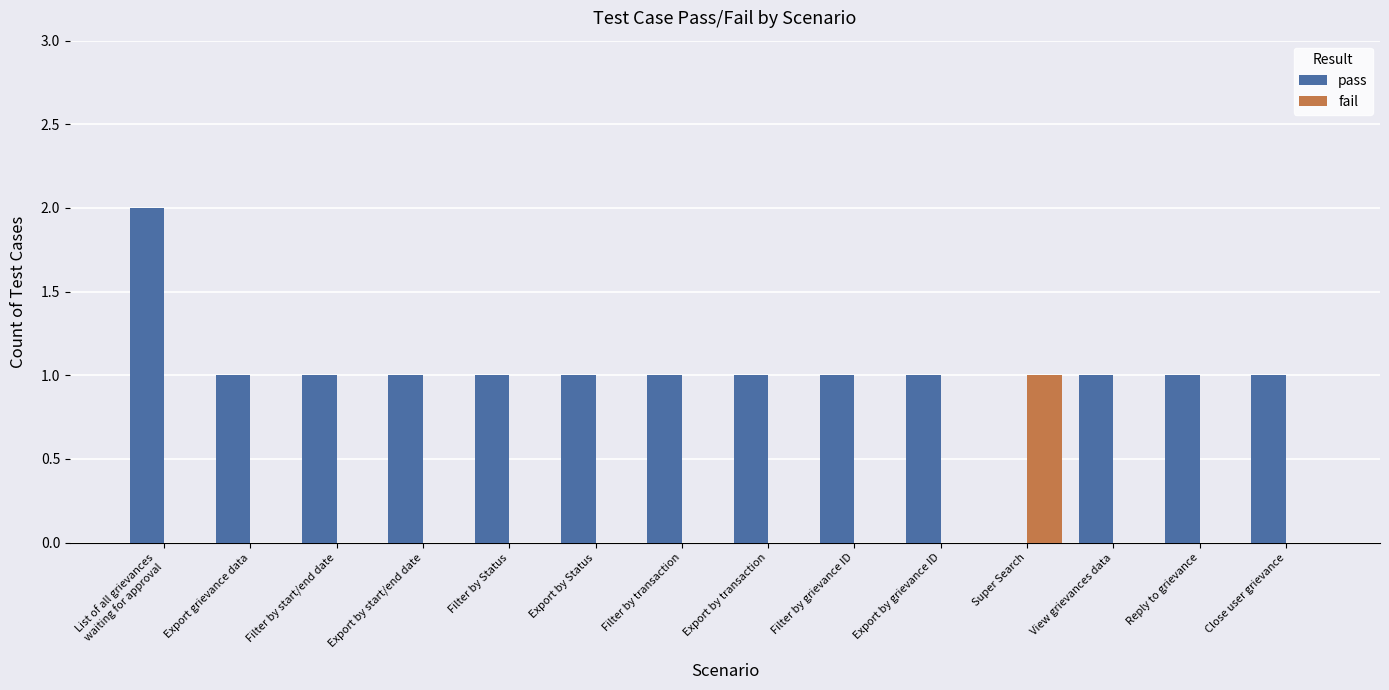

At which label does fail reach its peak?

Super Search